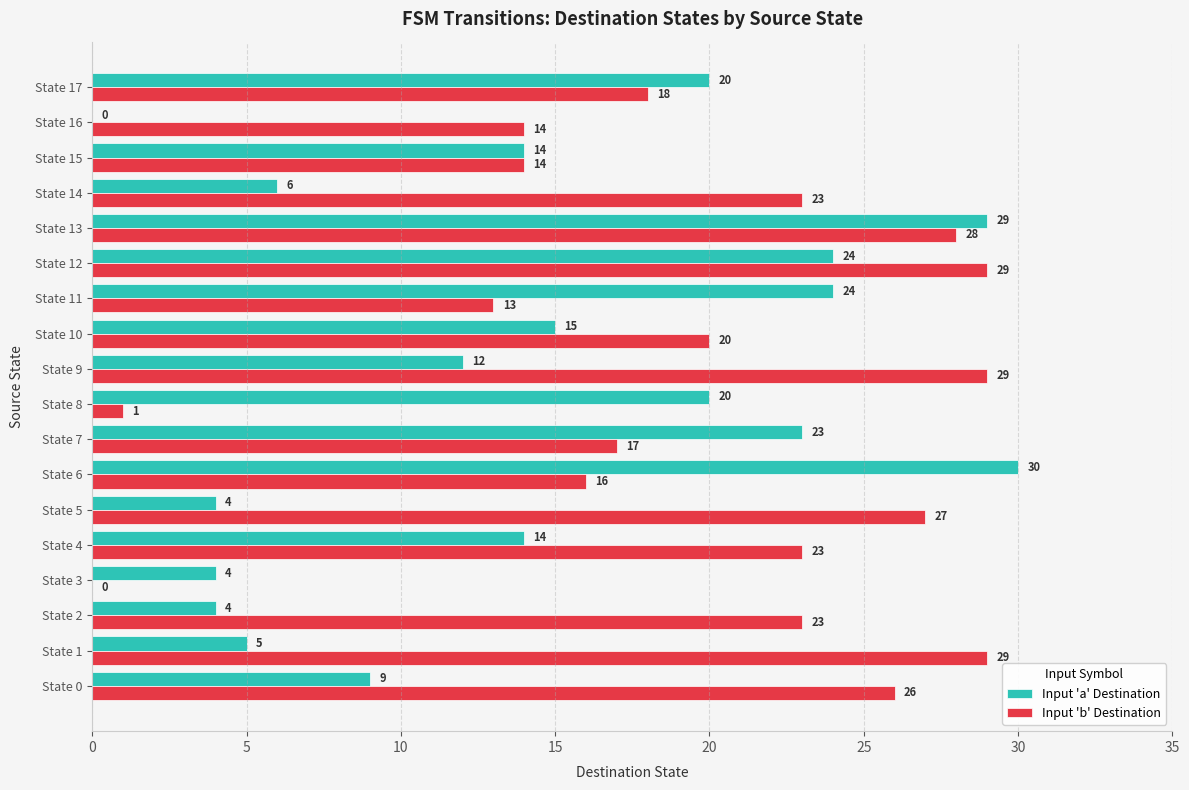

What is the sum of the Input 'b' Destination values at State 16 and State 12?

43